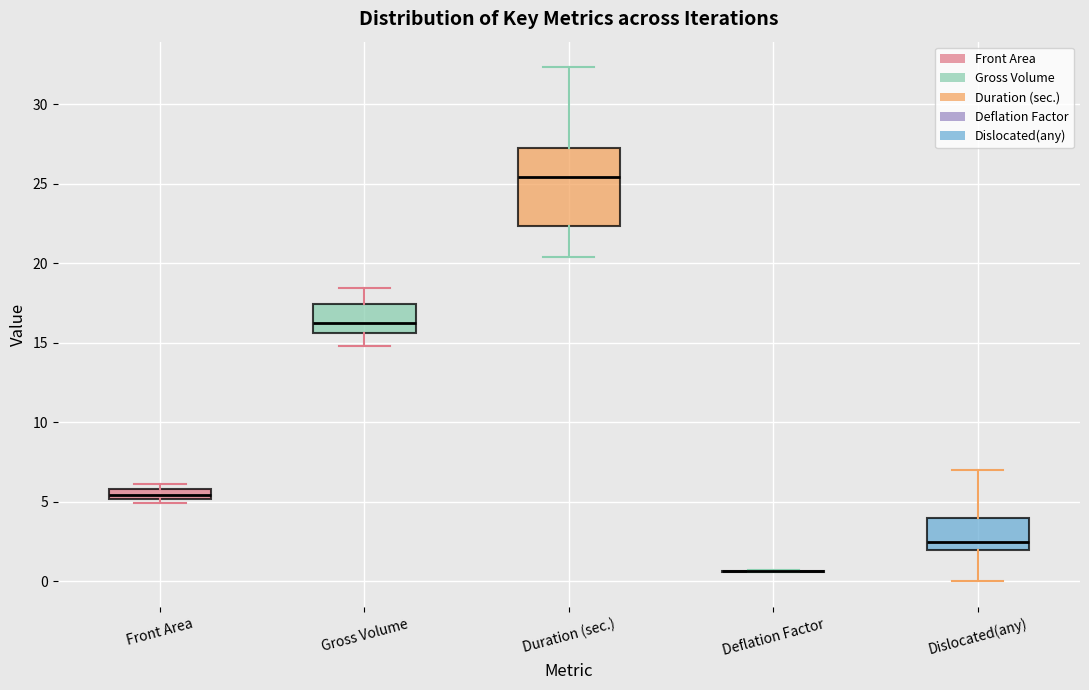

Where does the upper whisker of the box for Gross Volume end on the y-axis? The values are not printed on the chart, so give them approximately, as read against the axis.

18.5